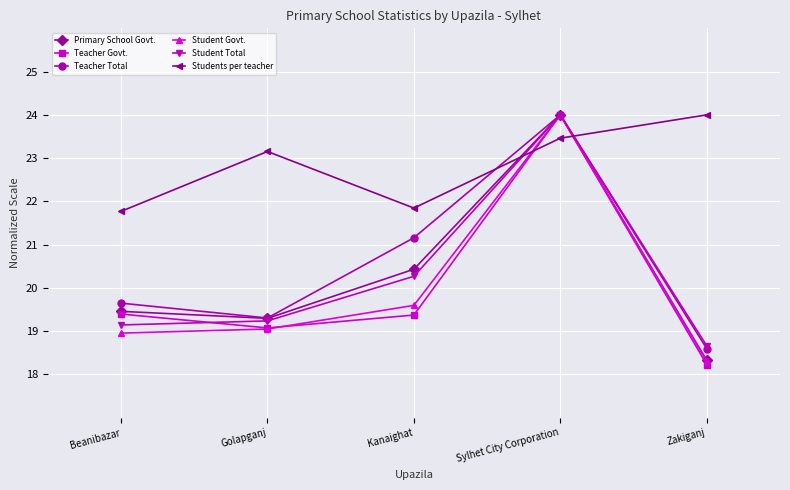

Is this an area chart (filled region under the line)?

No